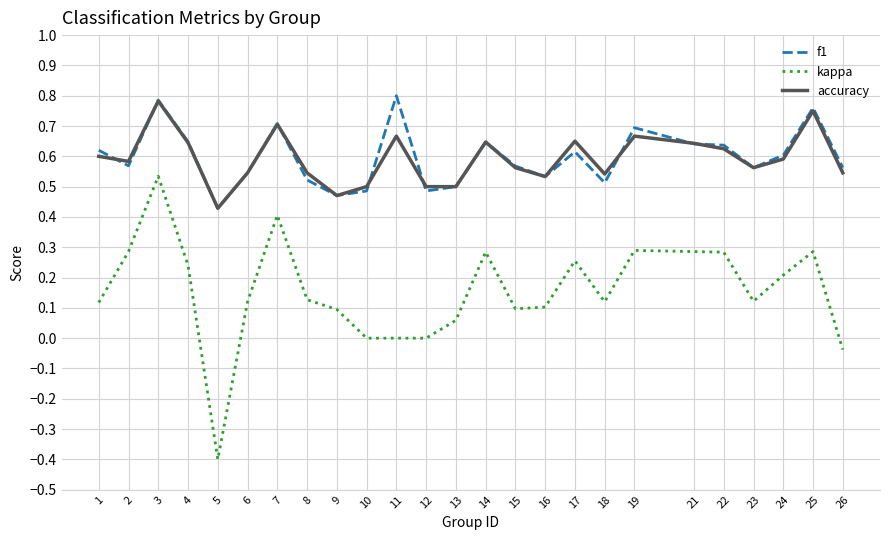

True or false: f1 and kappa intersect in this chart.

False